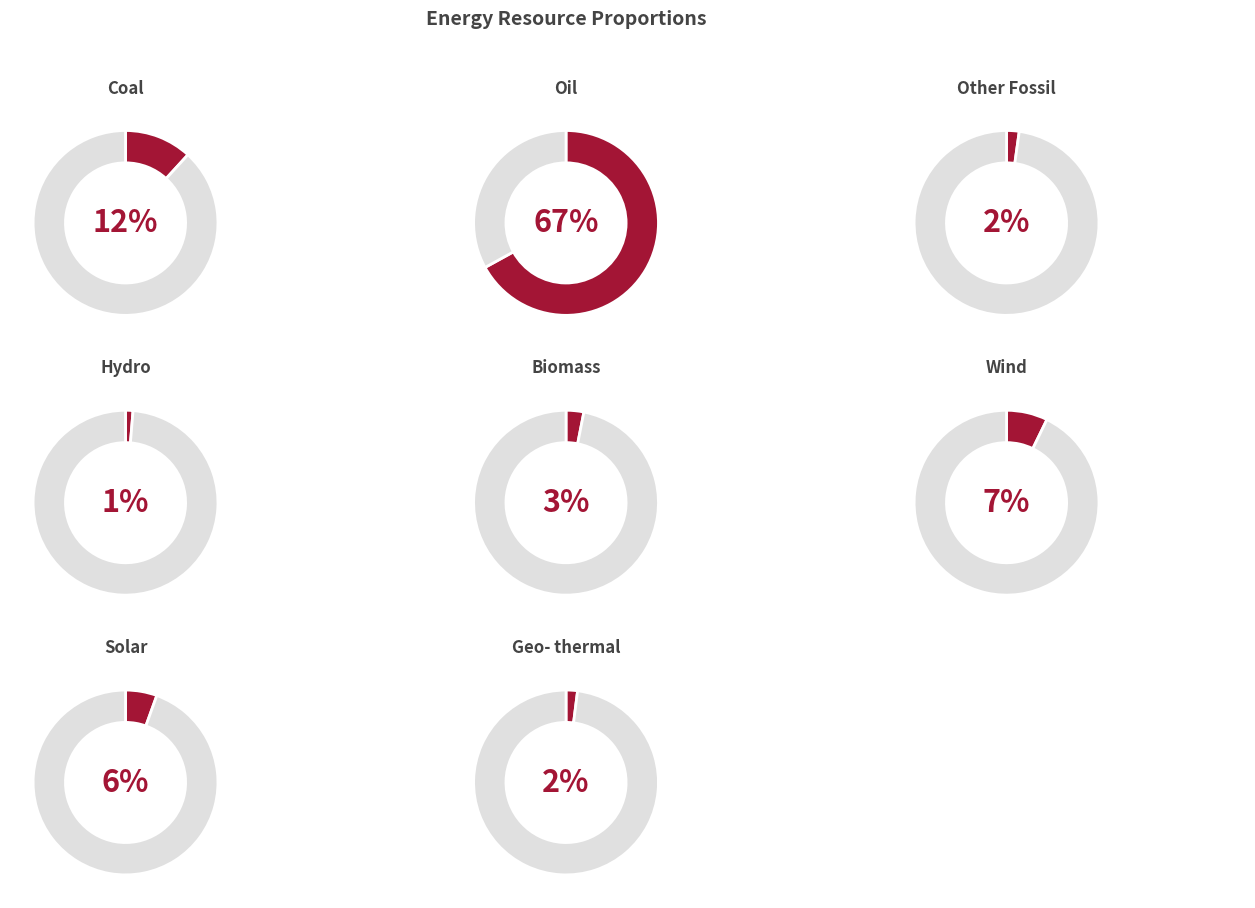

What portion of the pie excludes Geo- thermal?

98.0%